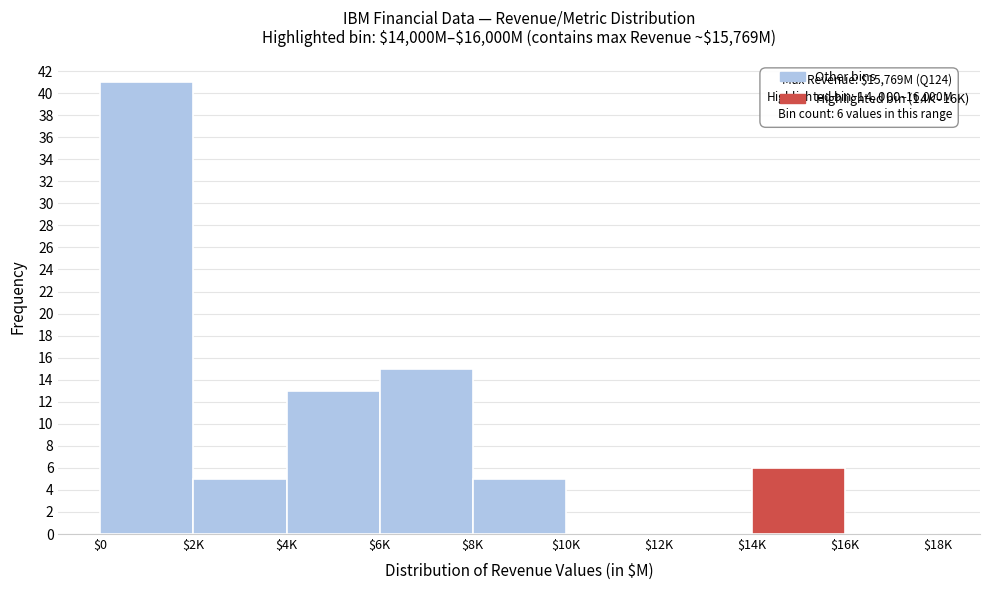

What is the greatest value displayed?

41